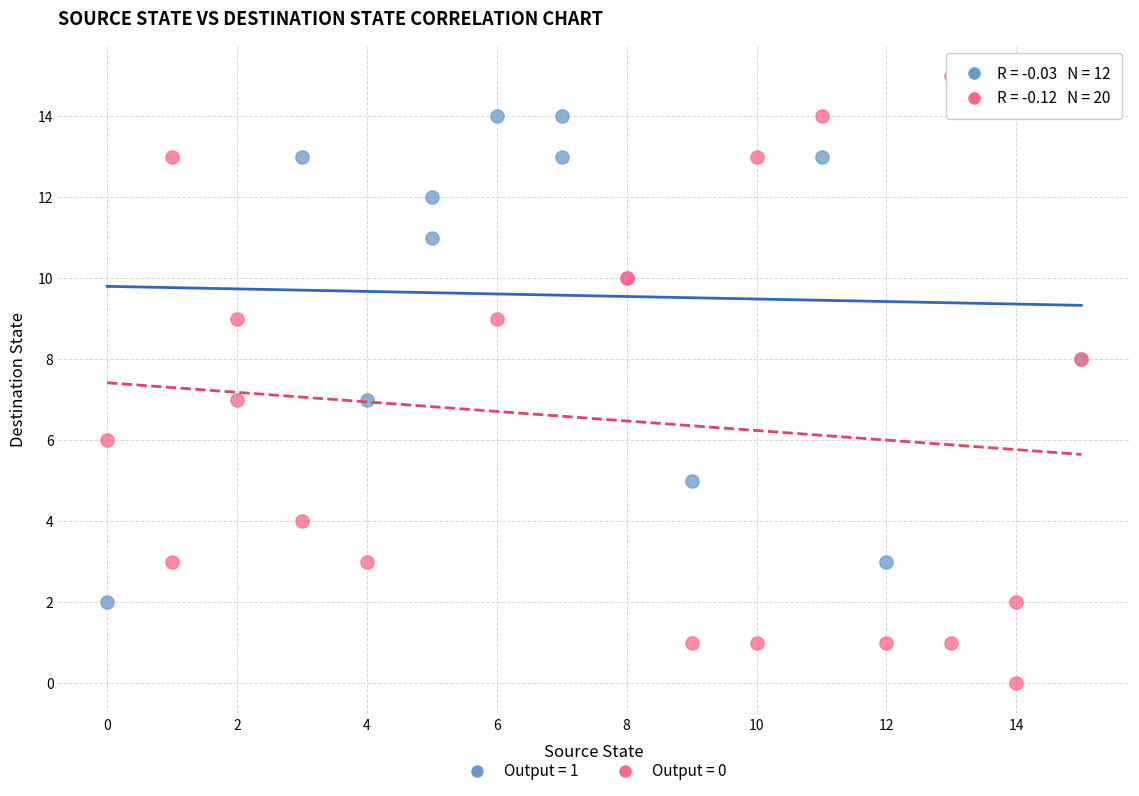

Which series contains the lowest Y value?

Output = 0